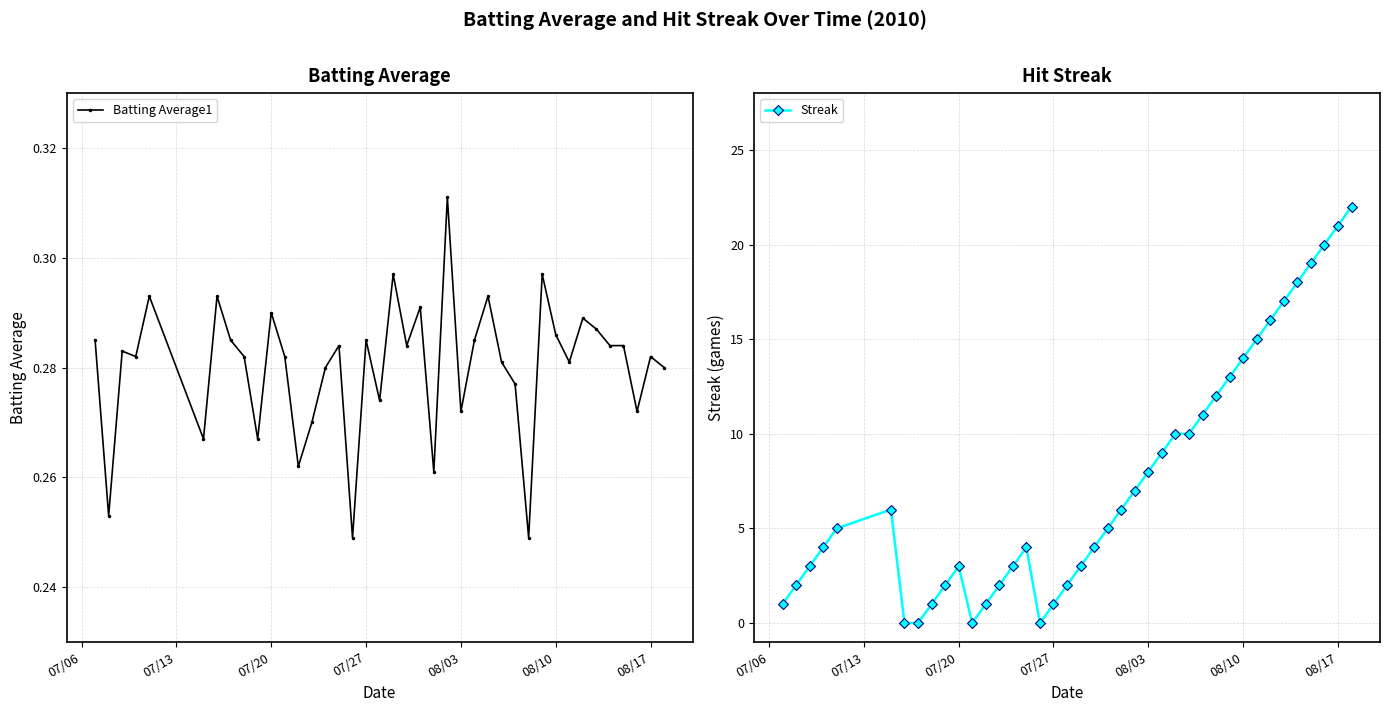

The Streak series shows 8 at 08/03. True or false?

True